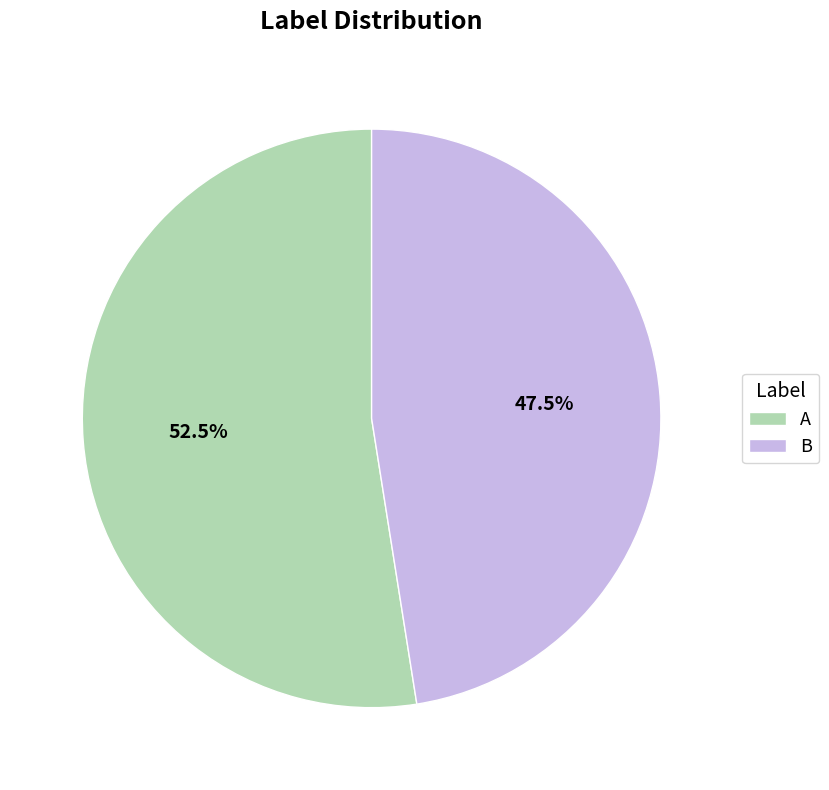

Rank the categories by value from lowest to highest.

B, A